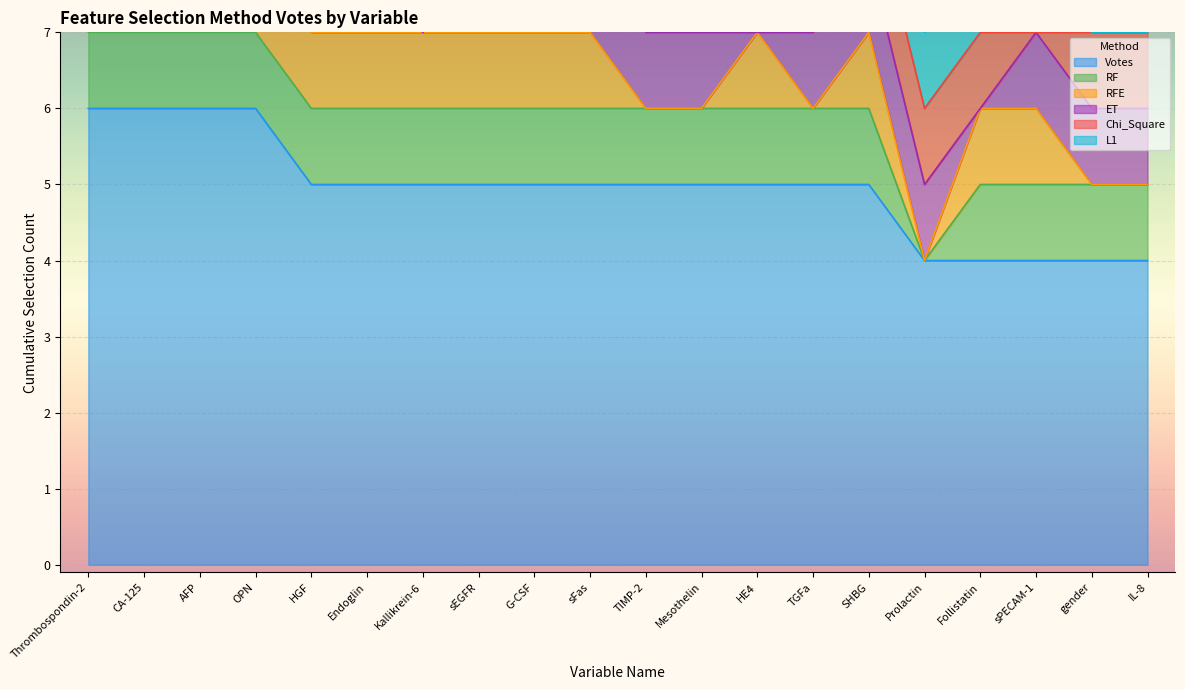

True or false: Votes has a value of 5 at sEGFR.

True